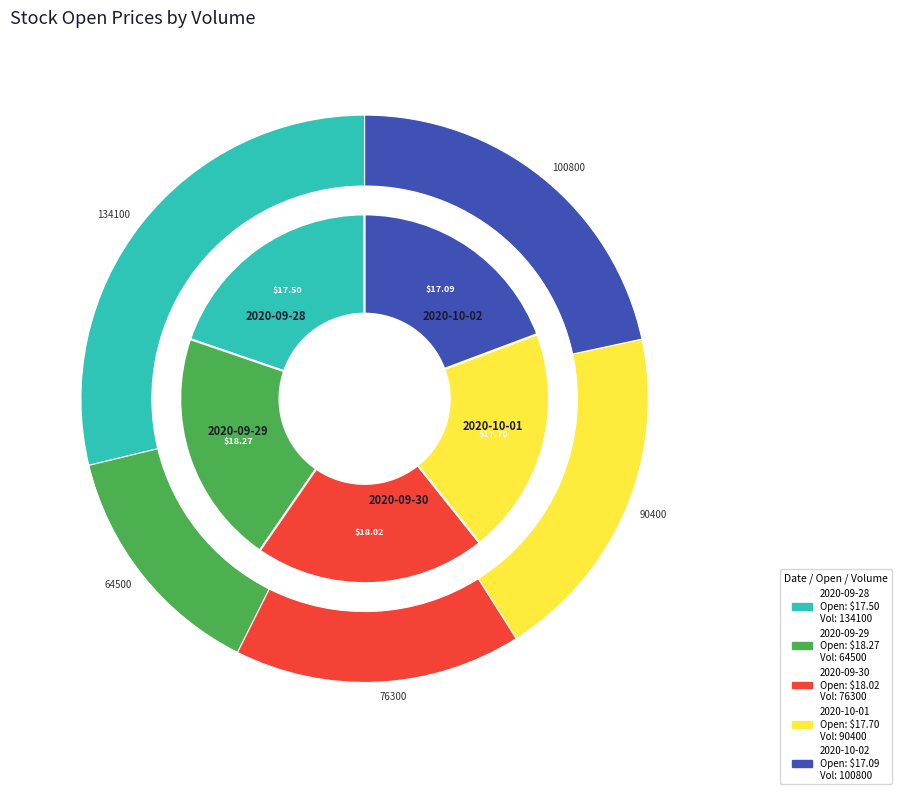

Does 90400 account for over 50% of the chart?

No